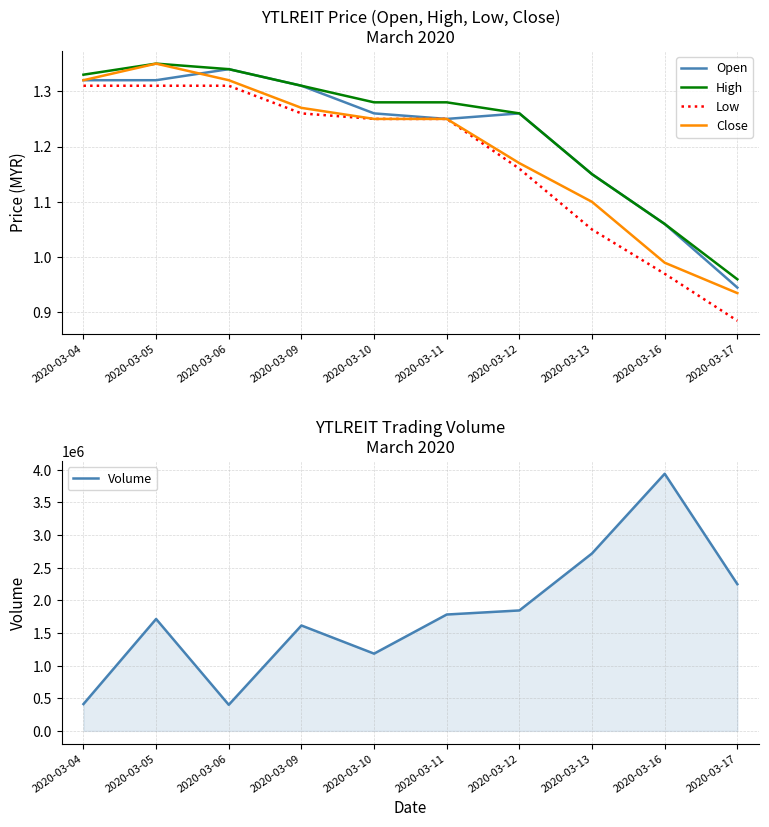

True or false: Open and Volume intersect in this chart.

False